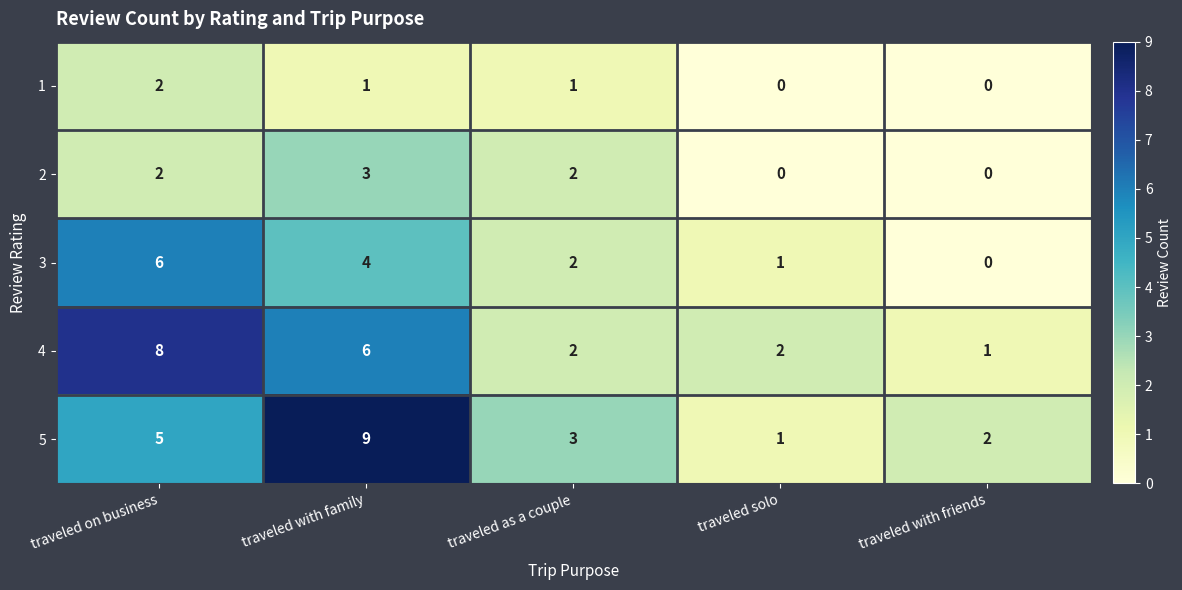

Which series has the largest range (max minus min)?

5